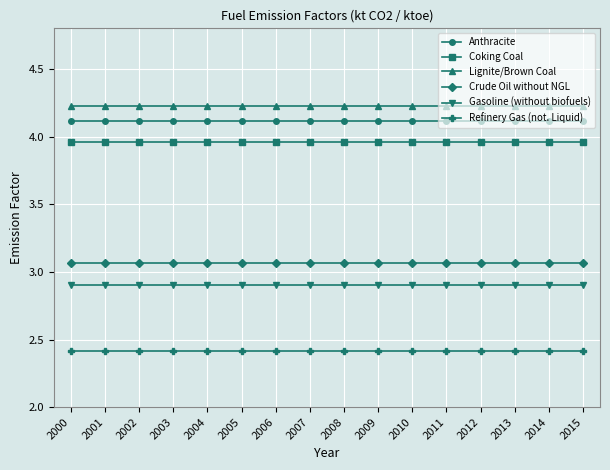

What is the difference between the highest and lowest values at 2003?

1.8